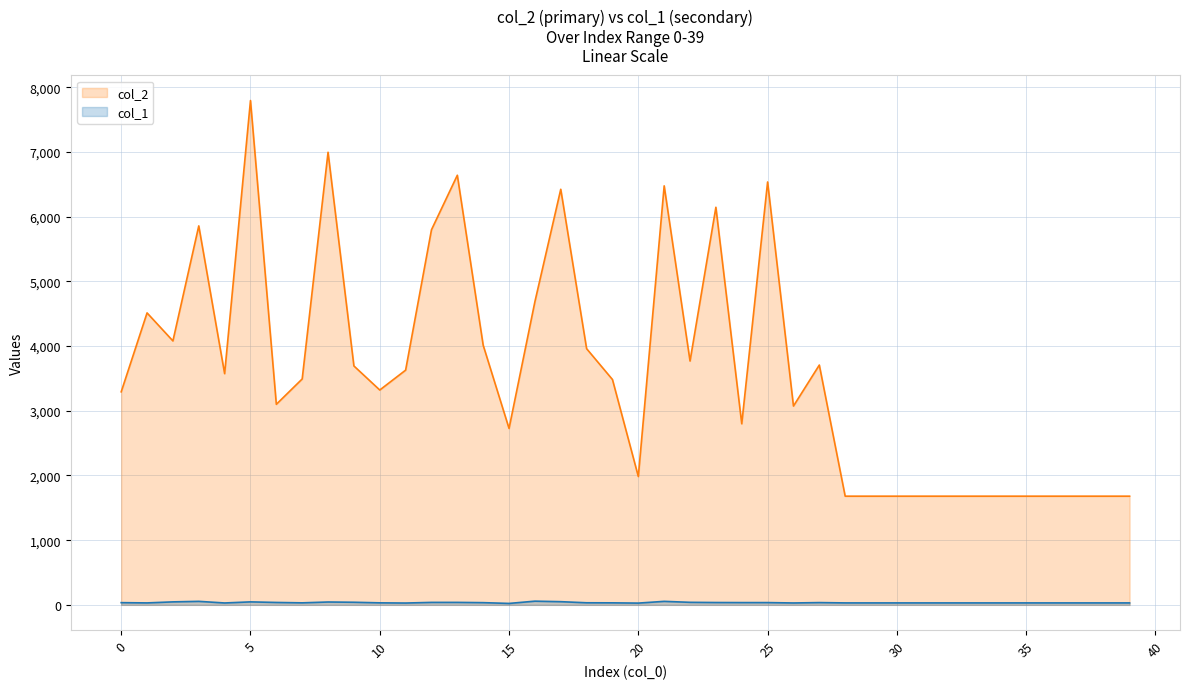

How many lines are shown in the chart?

2